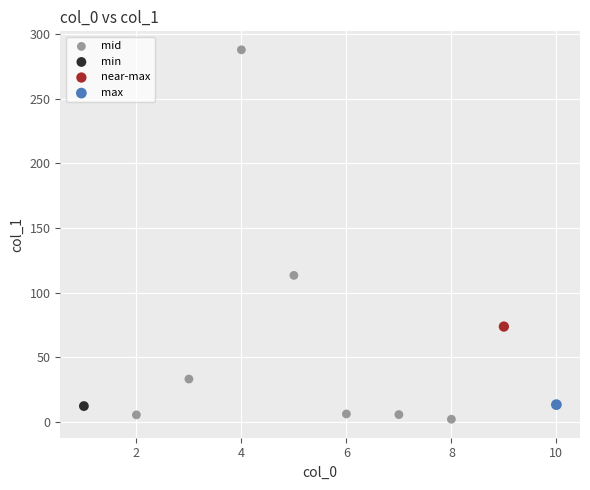

What are all the series names shown in the legend?

mid, min, near-max, max